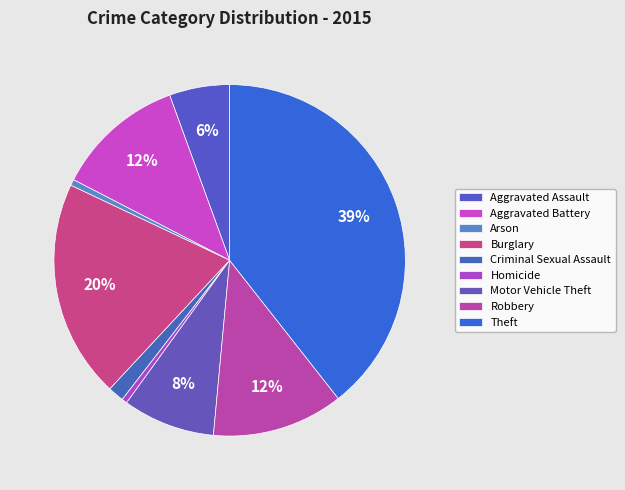

Which category has the smallest portion of the pie?

Homicide